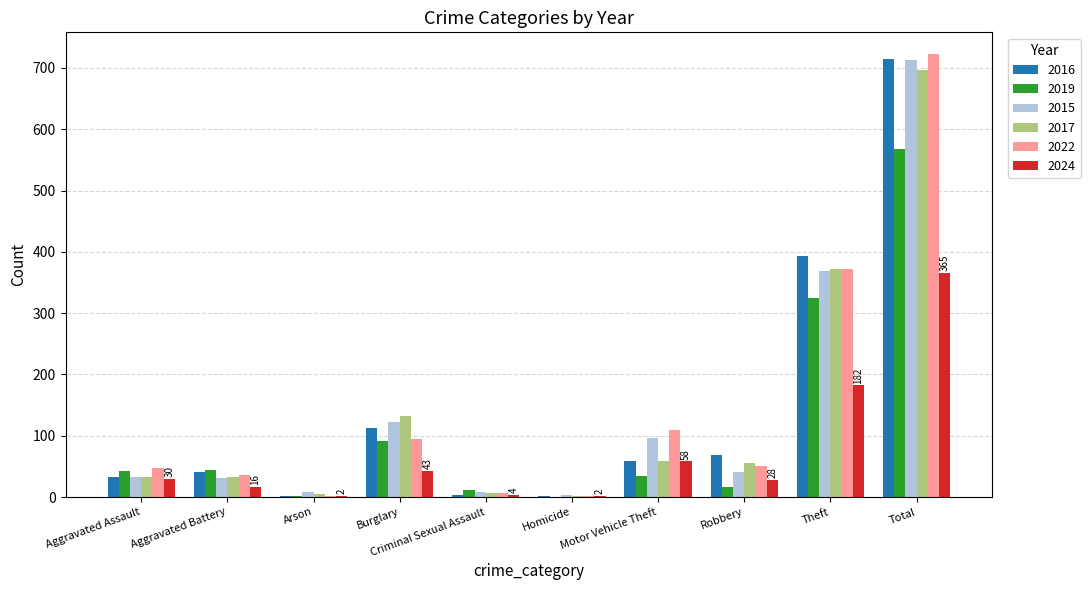

What is the average value of the 2024 series?

73